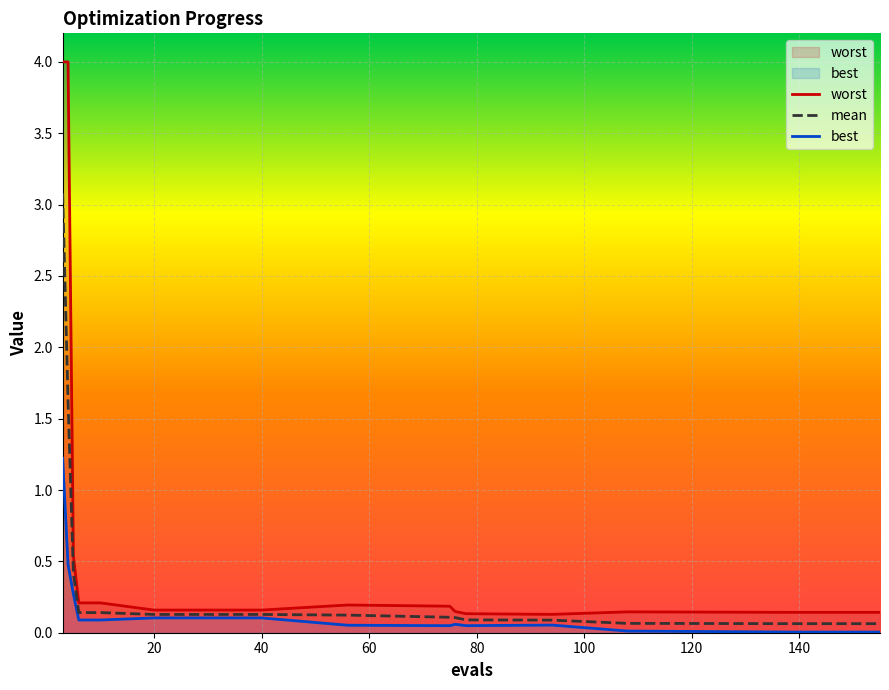

List the series in order of their overall mean, highest first.

worst, mean, best